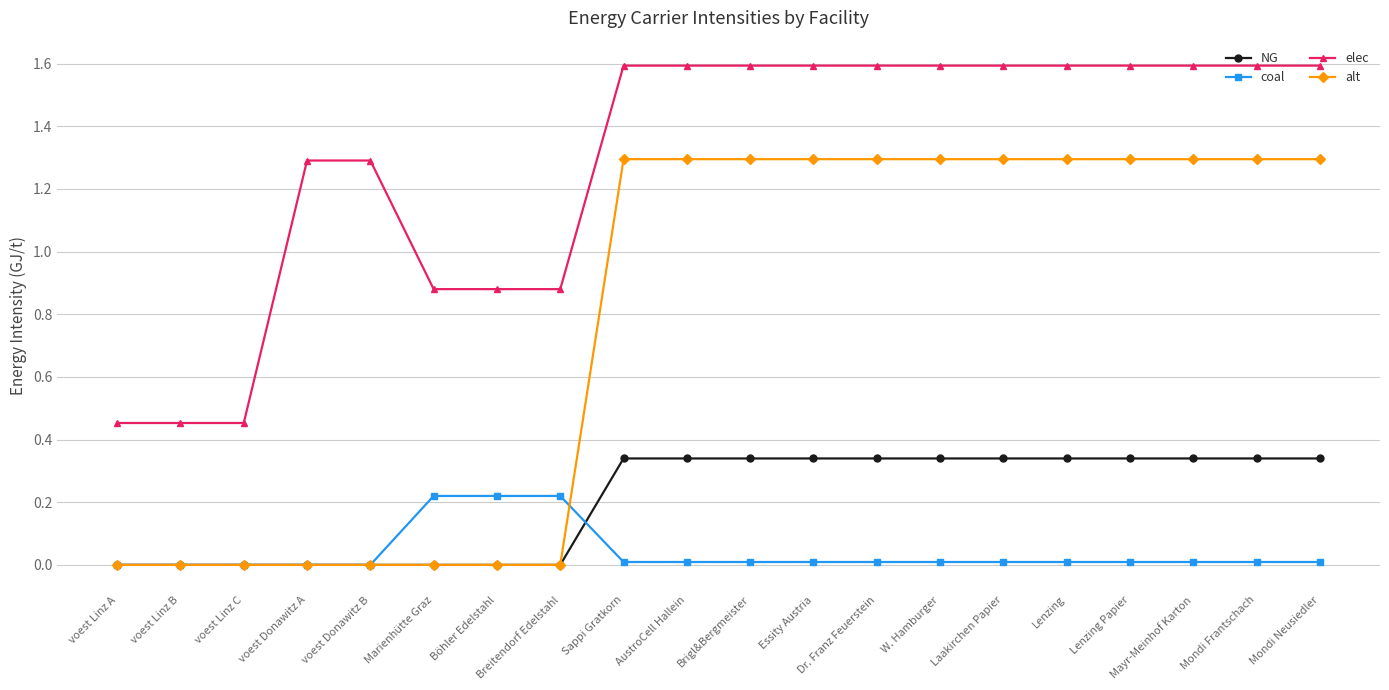

True or false: coal has a value of 0.0 at Laakirchen Papier.

True